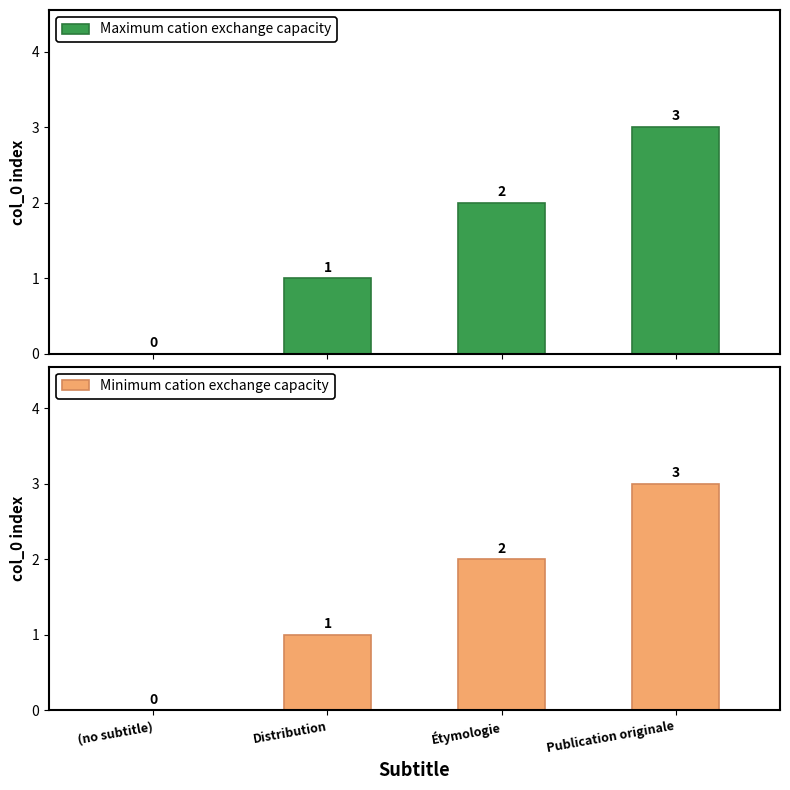

What are all the series names shown in the legend?

Maximum cation exchange capacity, Minimum cation exchange capacity